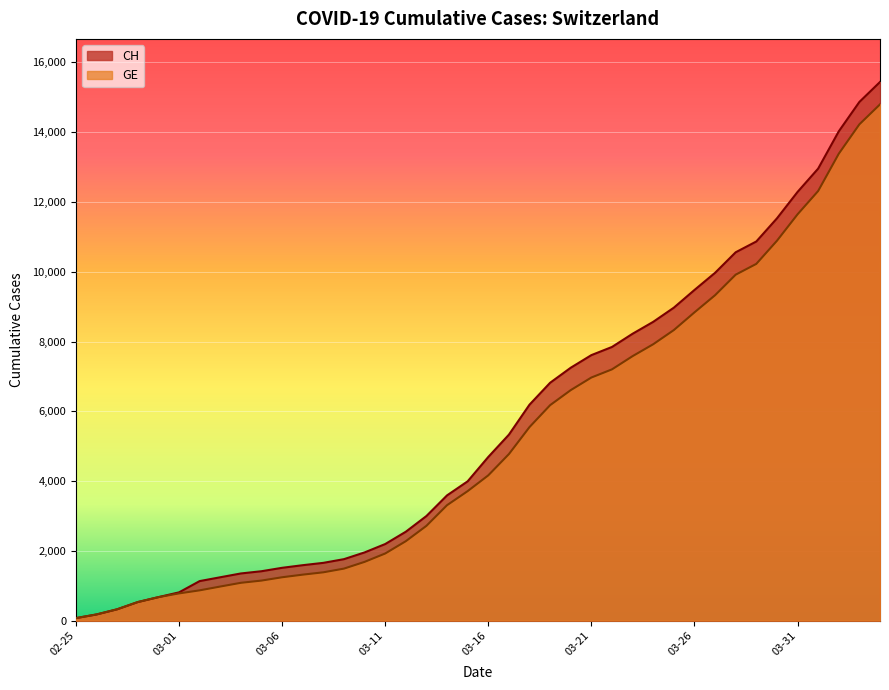

The value of GE at 2020-03-23 is 10639. True or false?

False